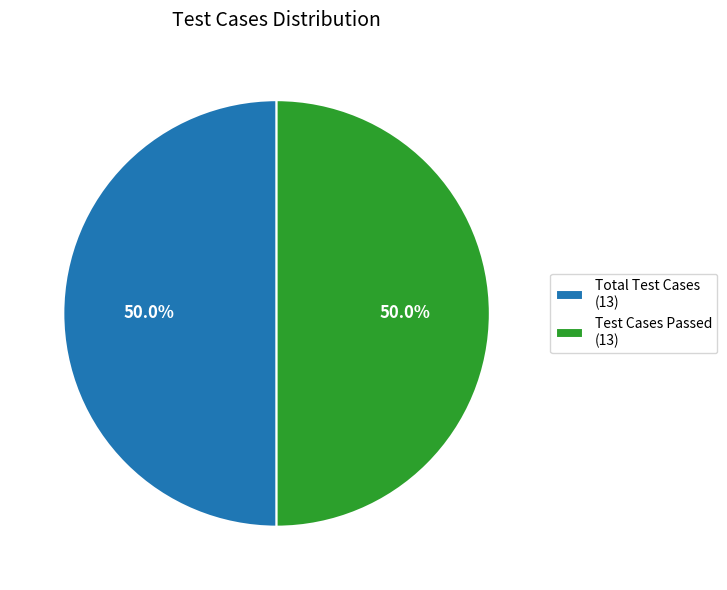

Combined, do Test Cases Passed (13) and Total Test Cases (13) account for over 50%?

Yes